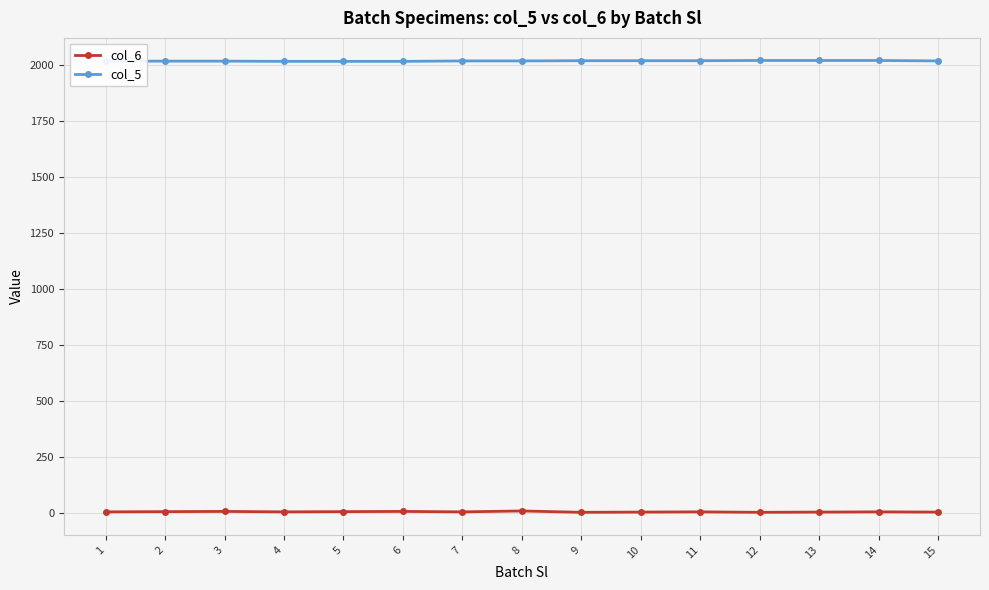

Is the value of col_5 at 3 greater than the value of col_6 at 3?

Yes